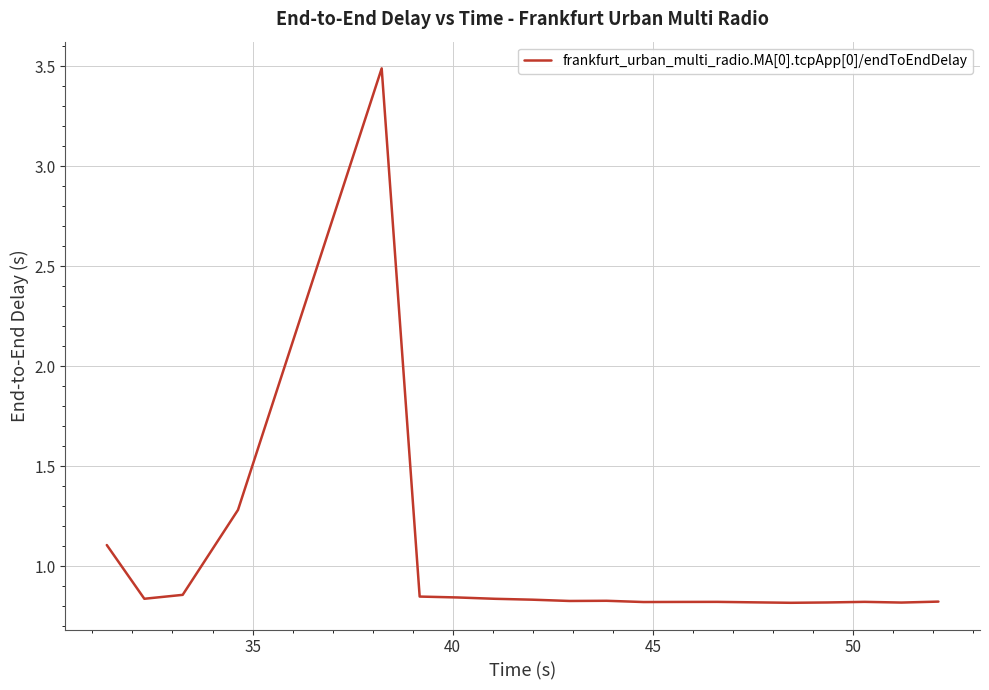

What is the maximum value shown in the chart?

3.5